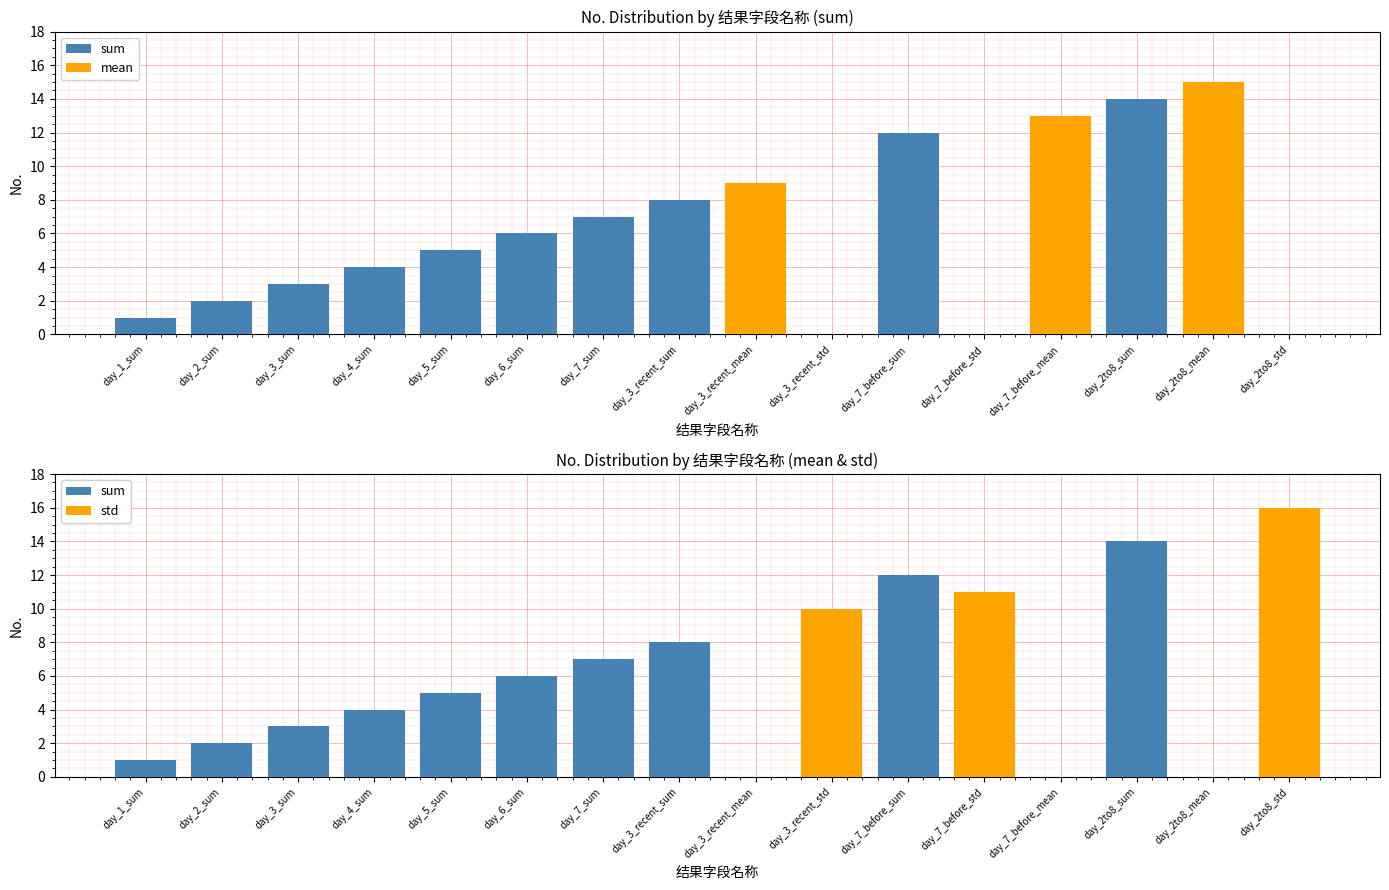

Reading right to left, extract all data points from this chart.

sum: day_2to8_std=0	day_2to8_mean=0	day_2to8_sum=14	day_7_before_mean=0	day_7_before_std=0	day_7_before_sum=12	day_3_recent_std=0	day_3_recent_mean=0	day_3_recent_sum=8	day_7_sum=7	day_6_sum=6	day_5_sum=5	day_4_sum=4	day_3_sum=3	day_2_sum=2	day_1_sum=1
mean: day_2to8_std=0	day_2to8_mean=15	day_2to8_sum=0	day_7_before_mean=13	day_7_before_std=0	day_7_before_sum=0	day_3_recent_std=0	day_3_recent_mean=9	day_3_recent_sum=0	day_7_sum=0	day_6_sum=0	day_5_sum=0	day_4_sum=0	day_3_sum=0	day_2_sum=0	day_1_sum=0
std: day_2to8_std=16	day_2to8_mean=0	day_2to8_sum=0	day_7_before_mean=0	day_7_before_std=11	day_7_before_sum=0	day_3_recent_std=10	day_3_recent_mean=0	day_3_recent_sum=0	day_7_sum=0	day_6_sum=0	day_5_sum=0	day_4_sum=0	day_3_sum=0	day_2_sum=0	day_1_sum=0